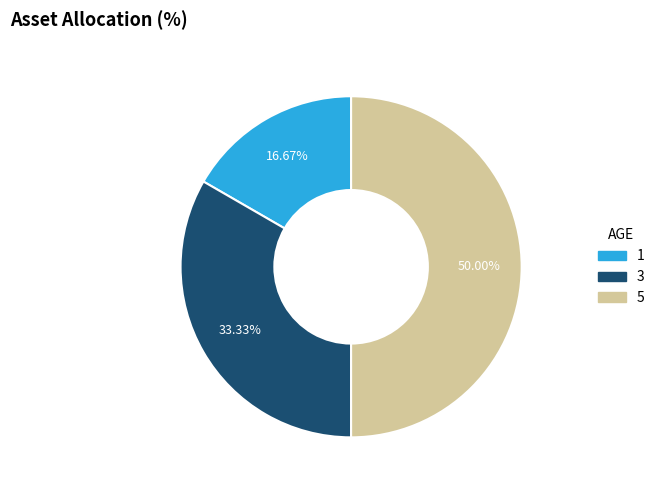

Which slice is the largest?

5